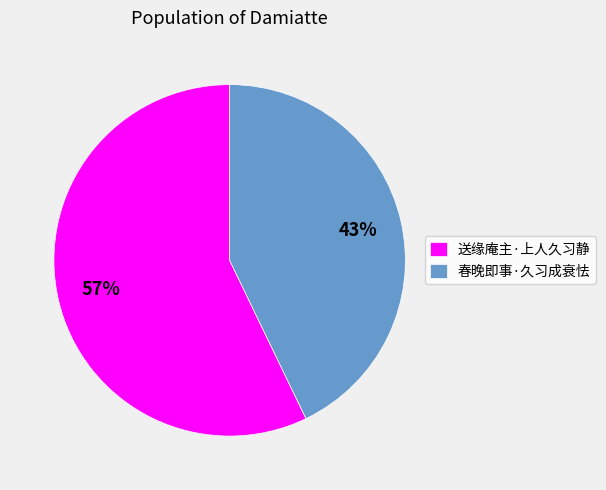

Is it true that 春晚即事·久习成衰怯 is 43% of the pie?

True